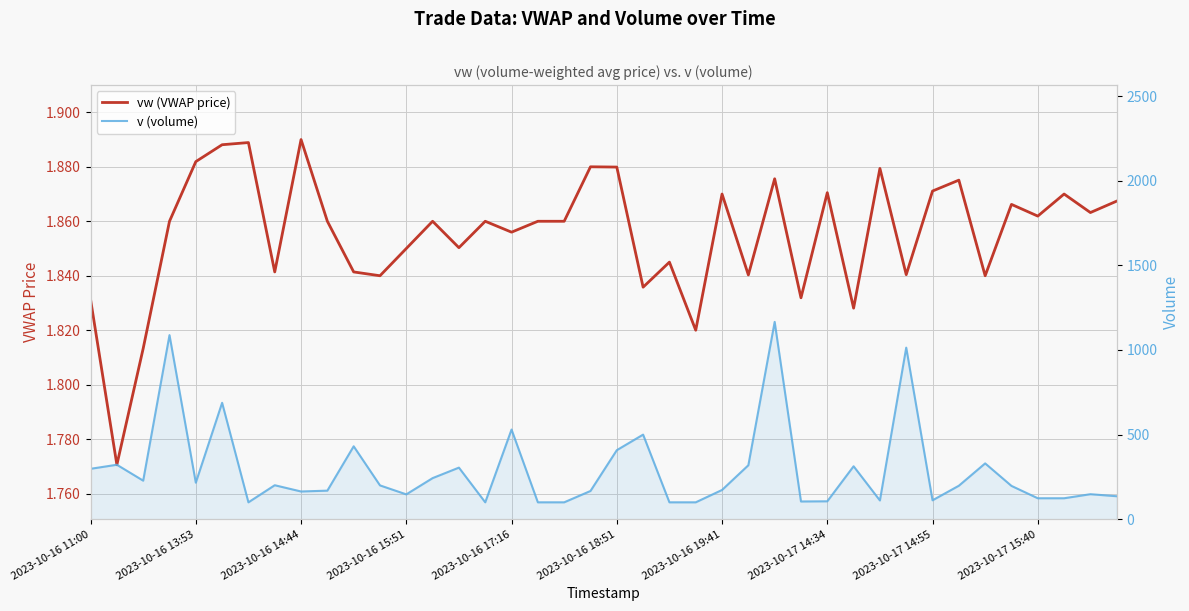

True or false: vw (VWAP price) has more than 2 interior local peaks.

True